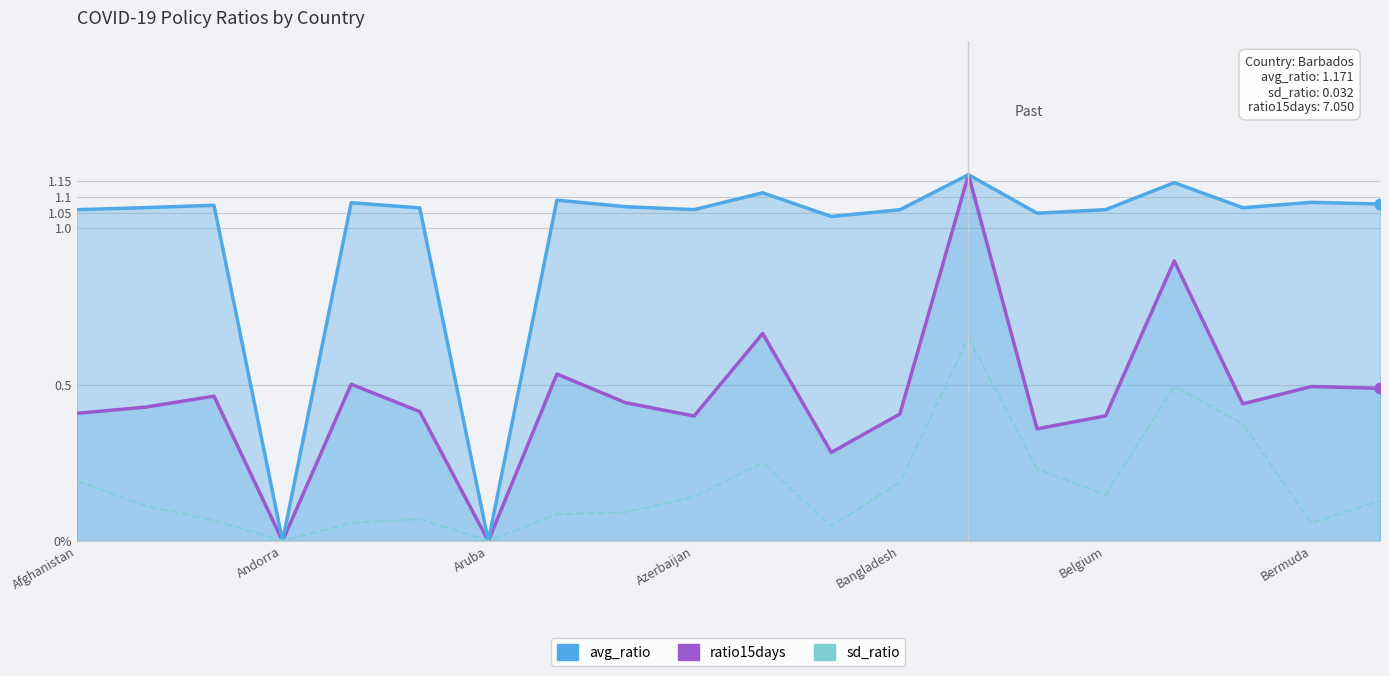

Is the value of sd_ratio at Bangladesh greater than the value of ratio15days at Azerbaijan?

No